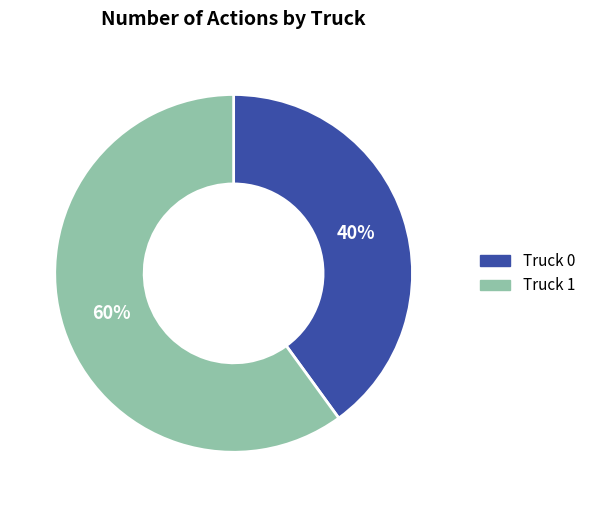

Count the number of slices in the pie.

2